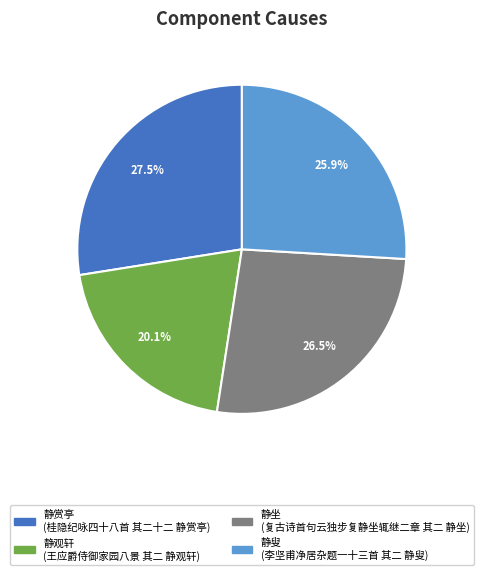

Is there any slice that represents more than half of the pie?

No